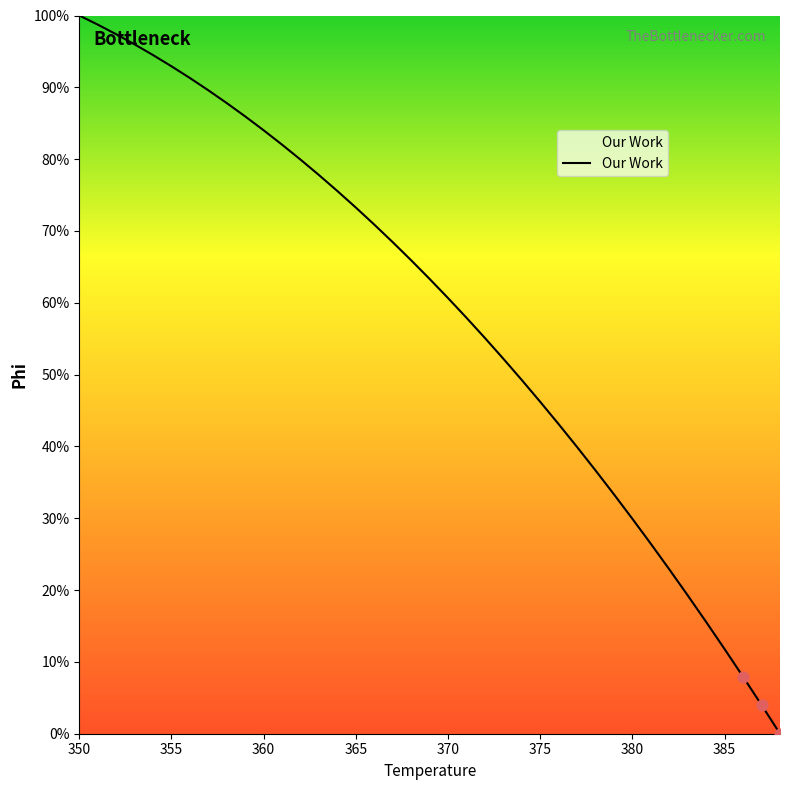

What is the greatest value displayed?

100.0